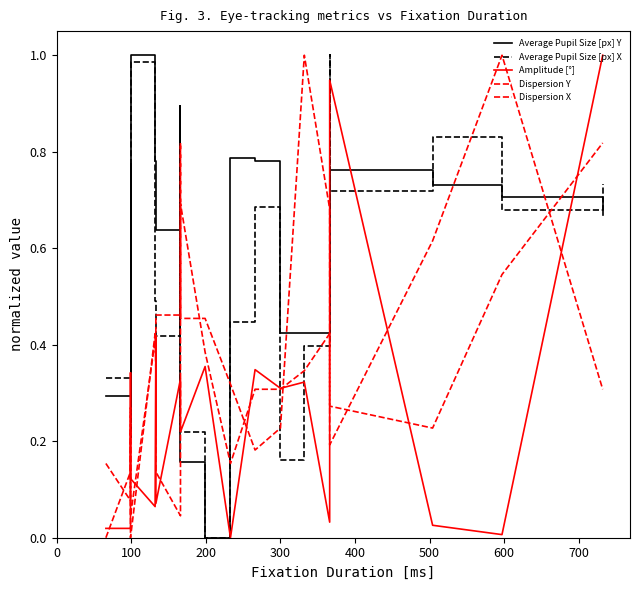

How many intersections are there between Dispersion X and Dispersion Y?

13